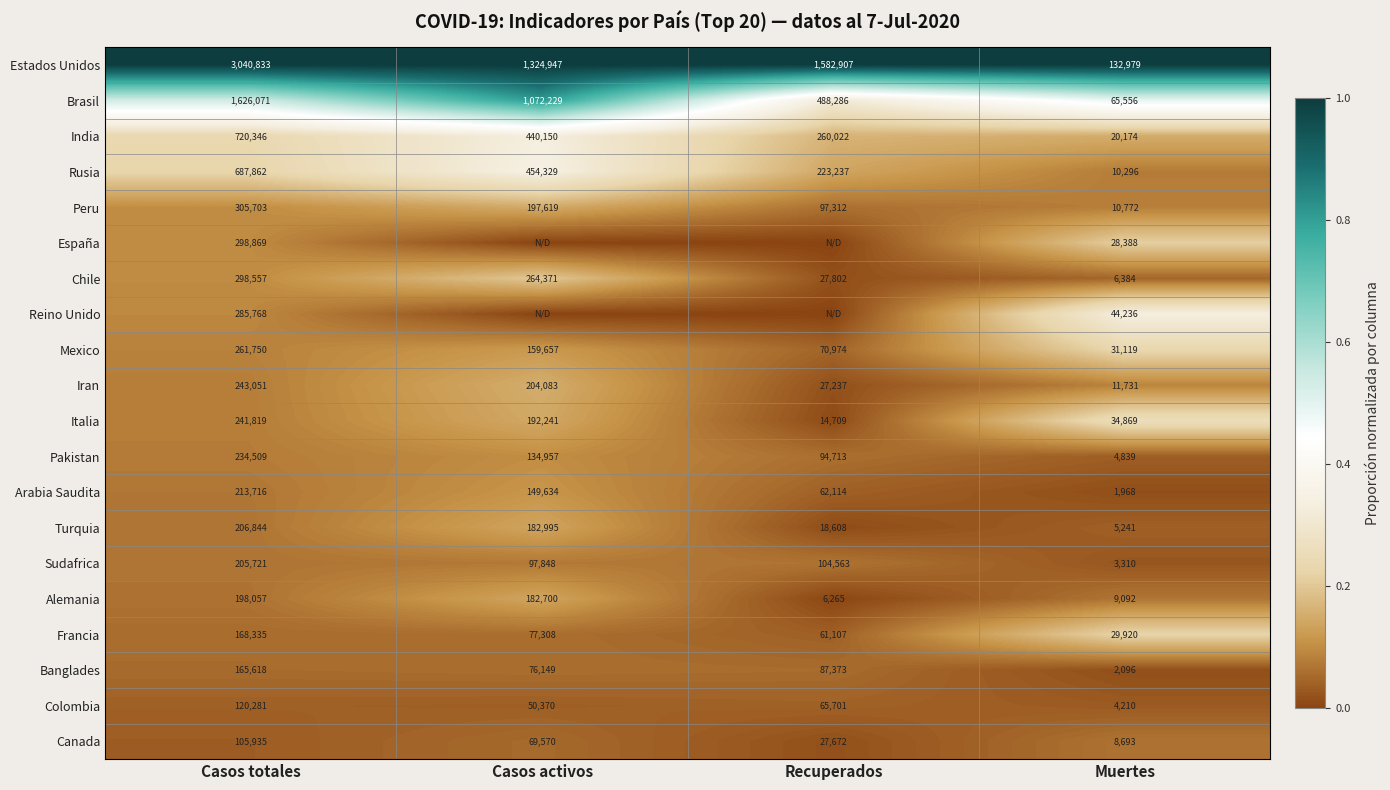

What is the average value of the Turquia series?

103422